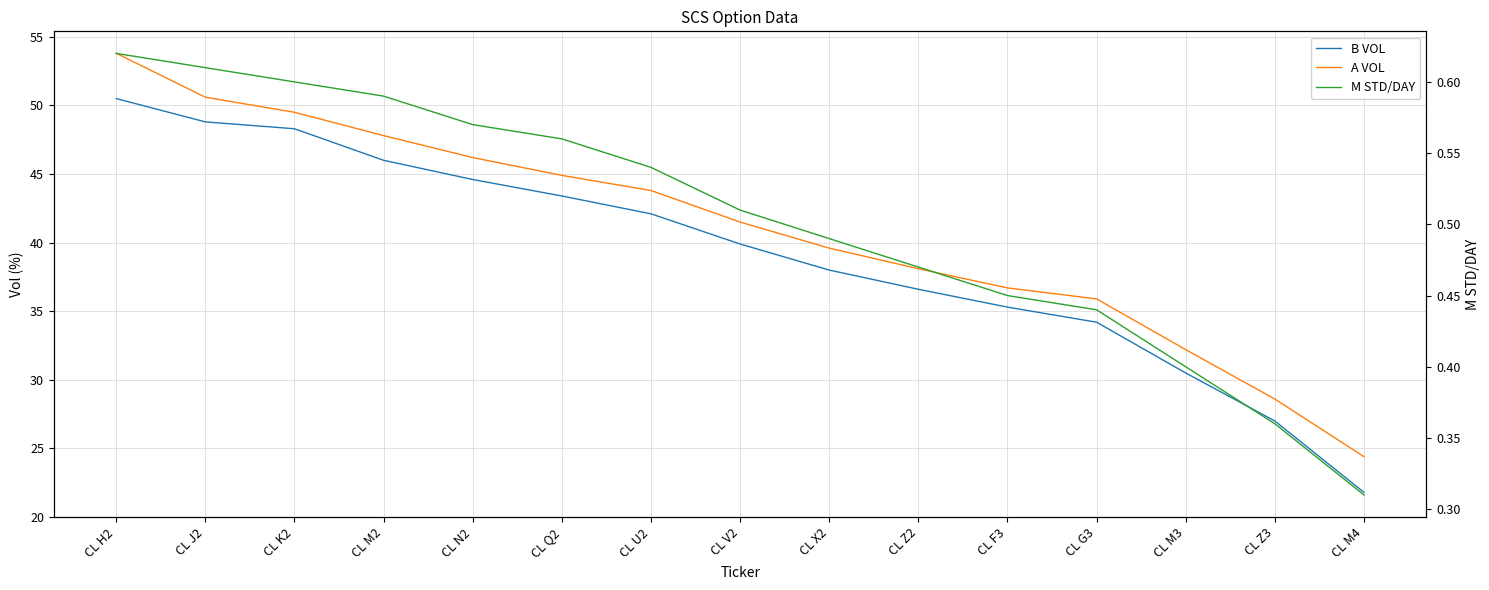

Is it true that A VOL equals 40.3 at CL M4?

False